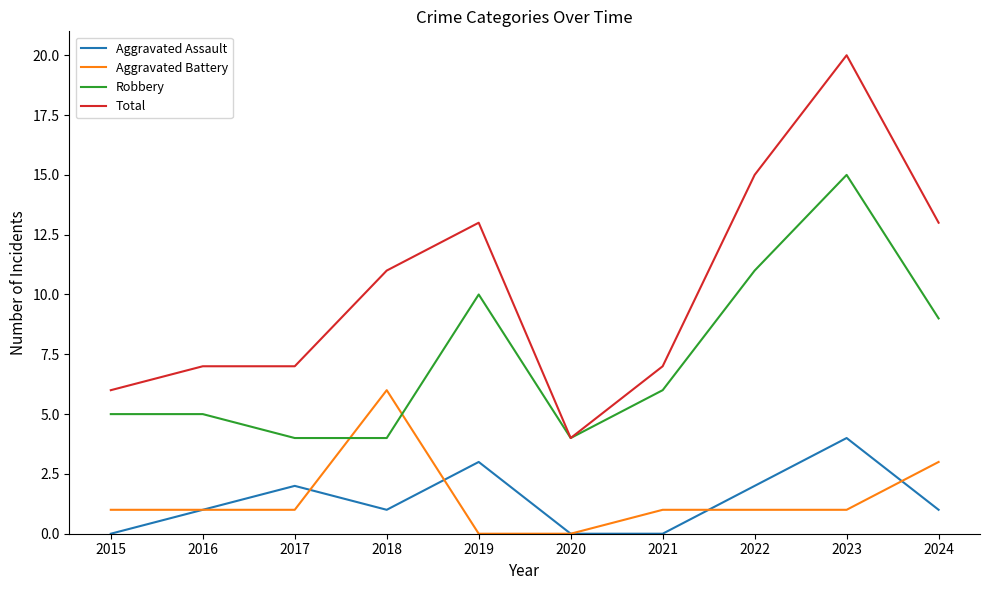

Reading right to left, extract all data points from this chart.

Aggravated Assault: 2024=1	2023=4	2022=2	2021=0	2020=0	2019=3	2018=1	2017=2	2016=1	2015=0
Aggravated Battery: 2024=3	2023=1	2022=1	2021=1	2020=0	2019=0	2018=6	2017=1	2016=1	2015=1
Robbery: 2024=9	2023=15	2022=11	2021=6	2020=4	2019=10	2018=4	2017=4	2016=5	2015=5
Total: 2024=13	2023=20	2022=15	2021=7	2020=4	2019=13	2018=11	2017=7	2016=7	2015=6